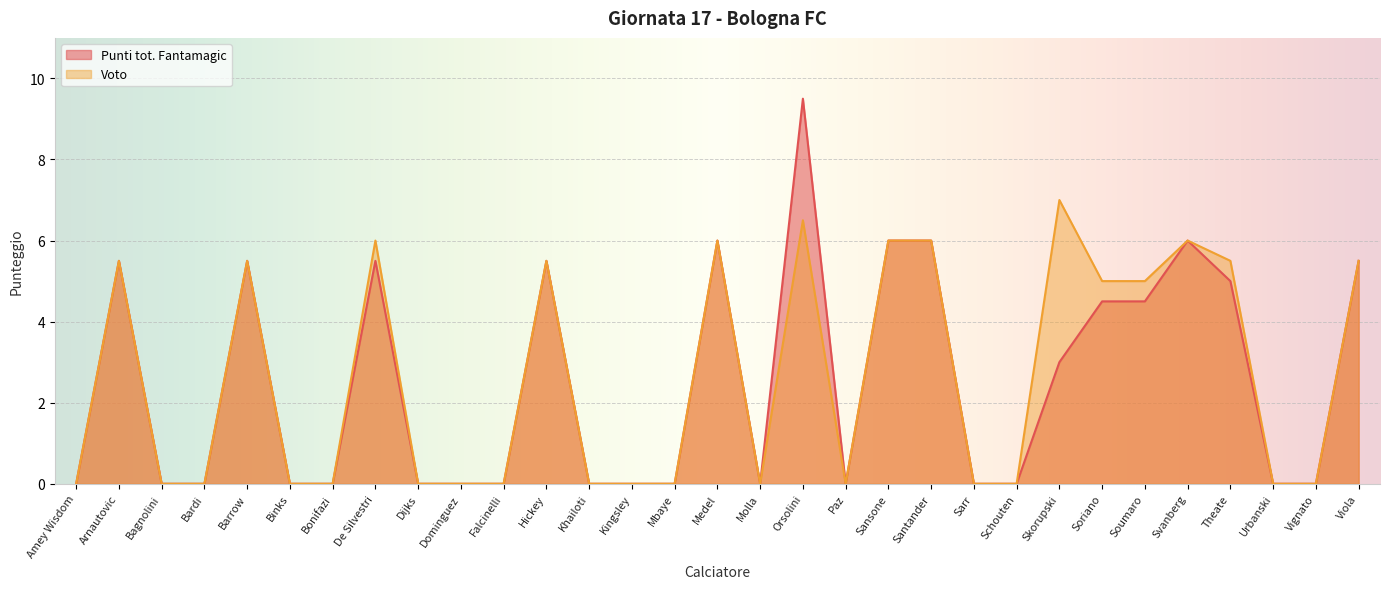

What position from the right is Skorupski?

8